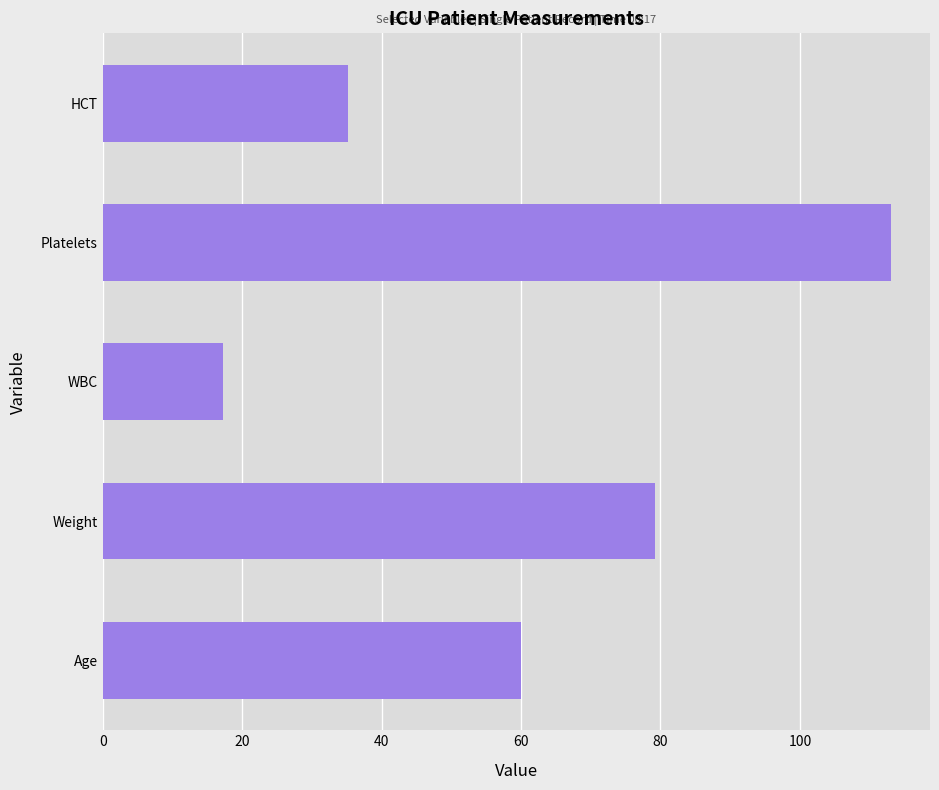

The chart shows a value of 60.0 at Age. True or false?

True